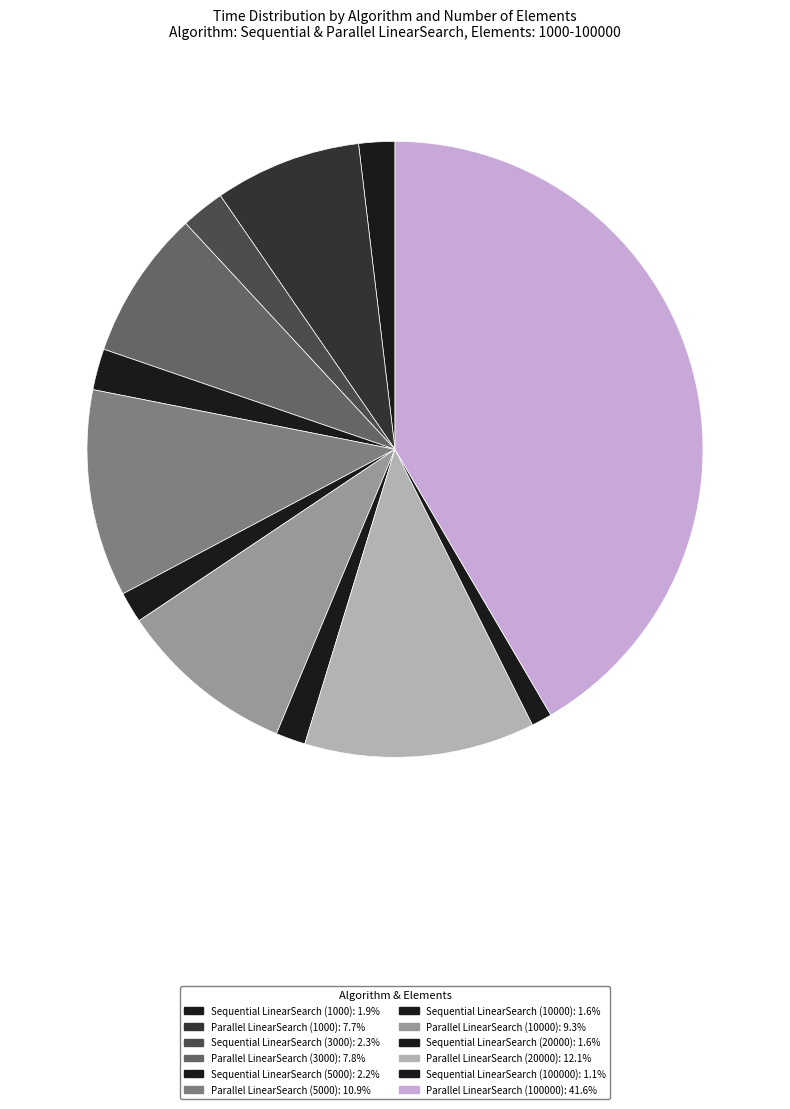

What percentage is NOT represented by Sequential LinearSearch (3000)?

97.7%